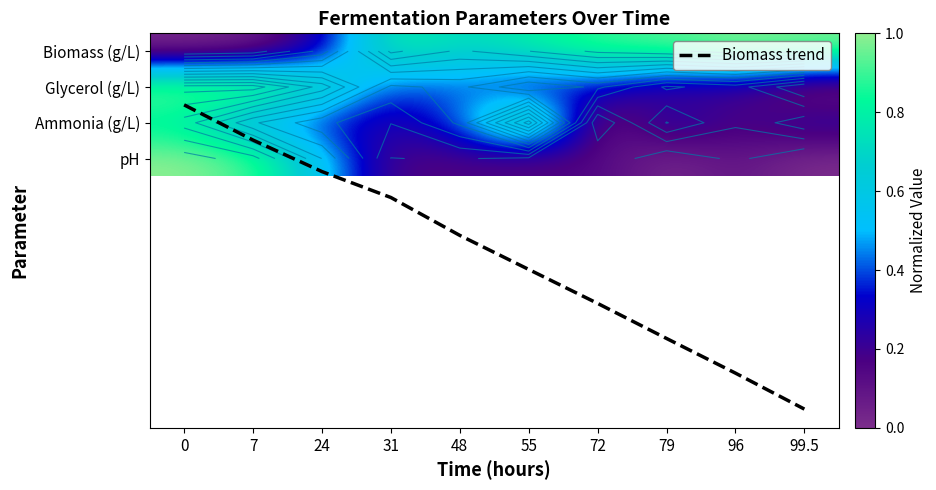

What is the sum of the Glycerol (g/L) values at 24 and 0?

1.8